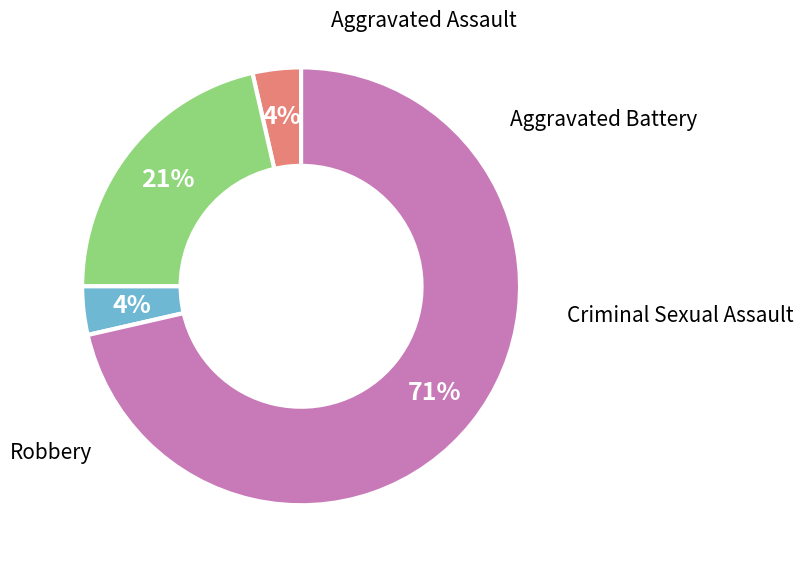

How many segments does this pie chart have?

4